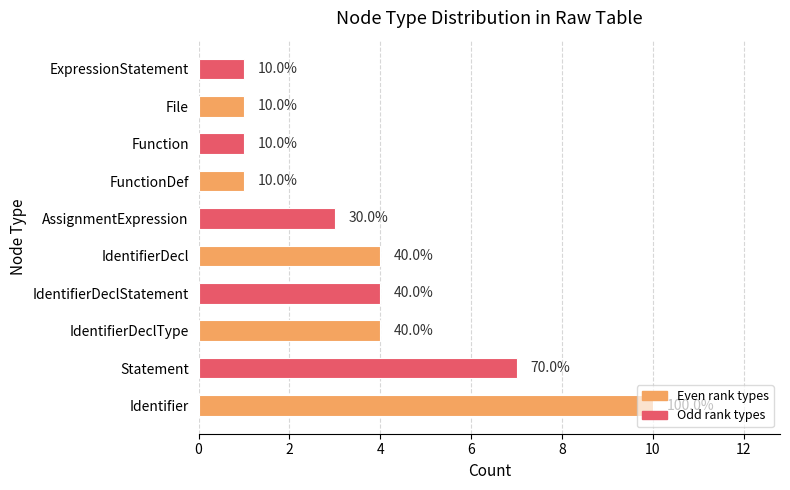

Does the chart contain any negative values?

No